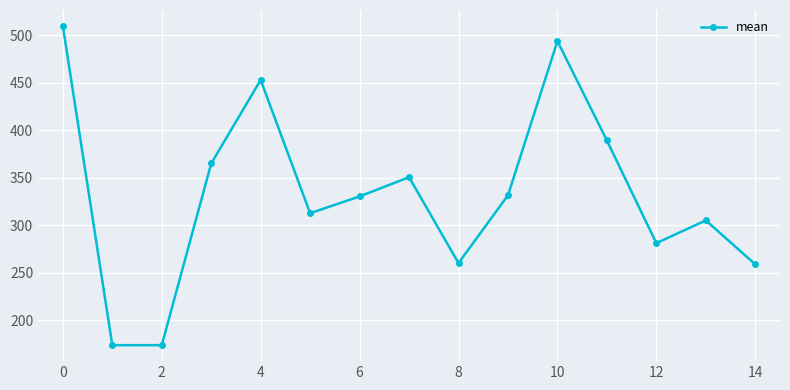

What is the sum of all values?

4989.4